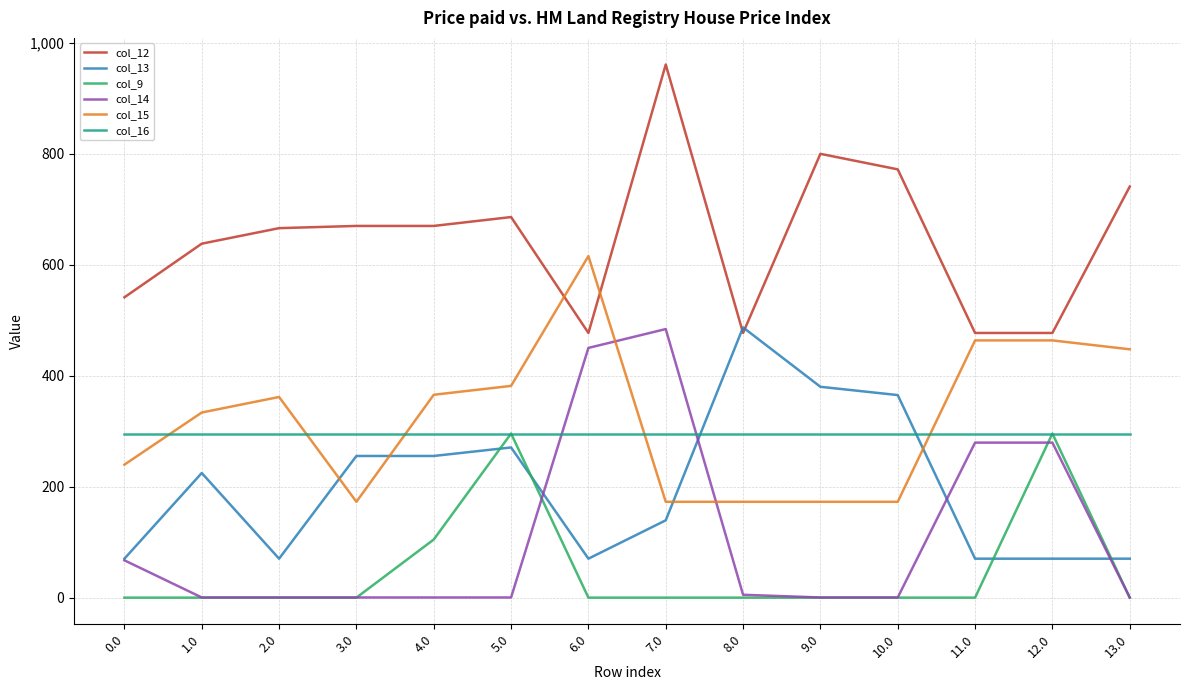

True or false: col_15 has a value of 268.0 at 13.0.

False